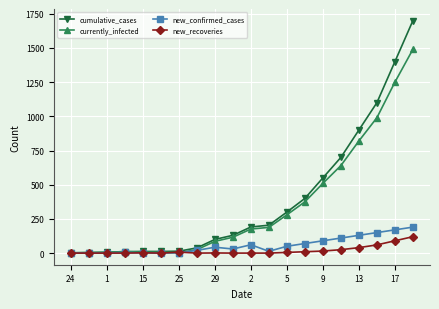

Which series has the largest range (max minus min)?

cumulative_cases